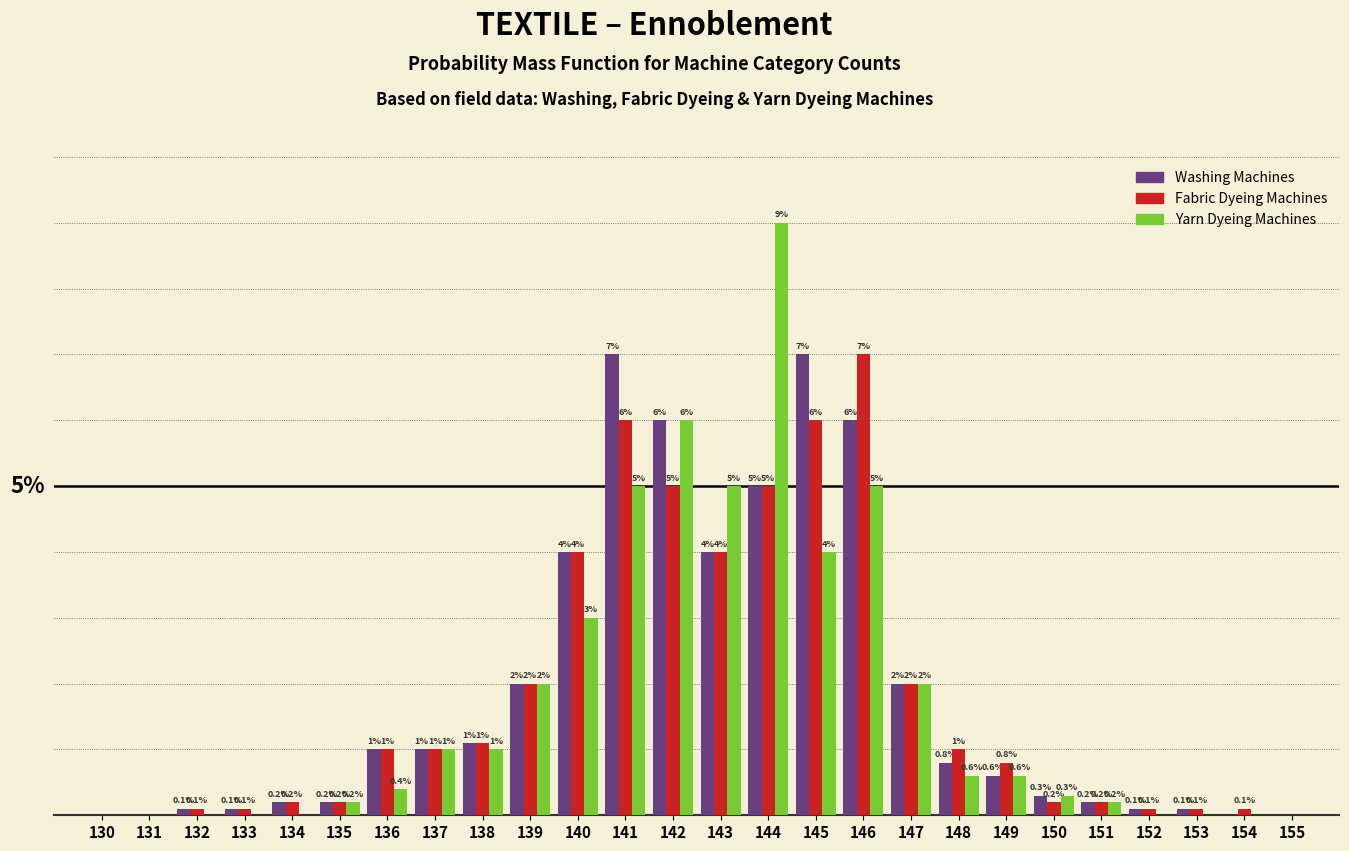

Between 134 and 154, which series saw the biggest shift?

Washing Machines